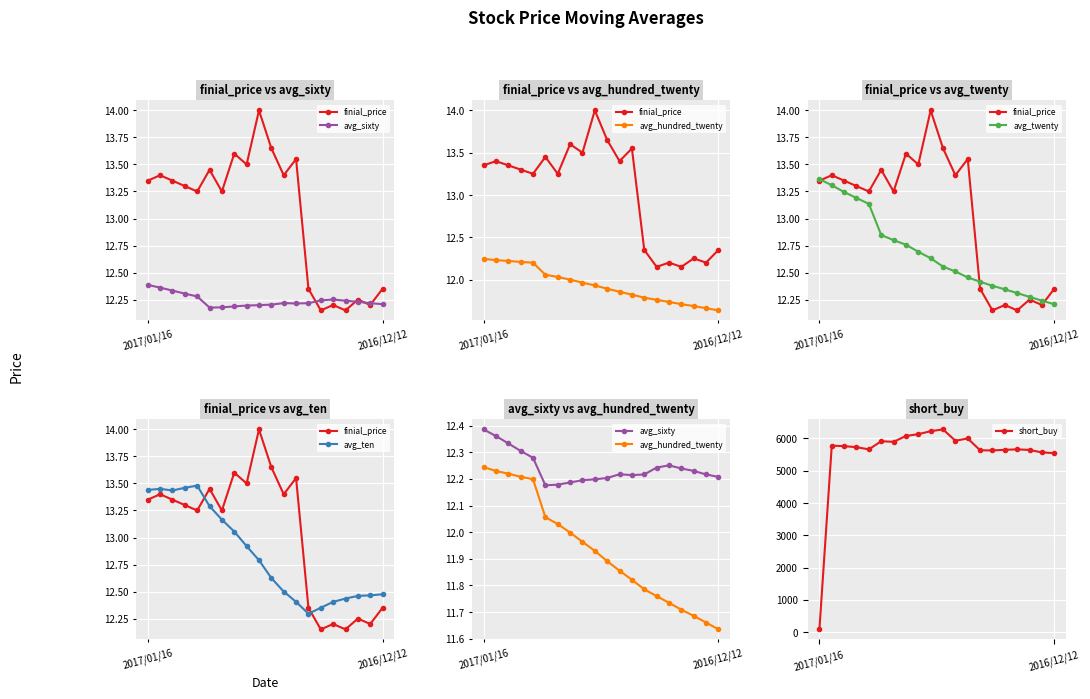

Reading left to right, what are all the values shown in this chart?

finial_price: 13.3	13.4	13.3	13.3	13.2	13.4	13.2	13.6	13.5	14.0	13.7	13.4	13.6	12.3	12.2	12.2	12.2	12.2	12.2	12.3
avg_sixty: 12.4	12.4	12.3	12.3	12.3	12.2	12.2	12.2	12.2	12.2	12.2	12.2	12.2	12.2	12.2	12.3	12.2	12.2	12.2	12.2
avg_hundred_twenty: 12.2	12.2	12.2	12.2	12.2	12.1	12.0	12.0	12.0	11.9	11.9	11.9	11.8	11.8	11.8	11.7	11.7	11.7	11.7	11.6
avg_twenty: 13.4	13.3	13.2	13.2	13.1	12.8	12.8	12.8	12.7	12.6	12.6	12.5	12.5	12.4	12.4	12.3	12.3	12.3	12.2	12.2
avg_ten: 13.4	13.4	13.4	13.5	13.5	13.3	13.2	13.1	12.9	12.8	12.6	12.5	12.4	12.3	12.3	12.4	12.4	12.5	12.5	12.5
short_buy: 86.0	5774.0	5757.0	5726.0	5658.0	5909.0	5892.0	6073.0	6128.0	6221.0	6276.0	5925.0	5996.0	5629.0	5625.0	5644.0	5658.0	5640.0	5564.0	5541.0